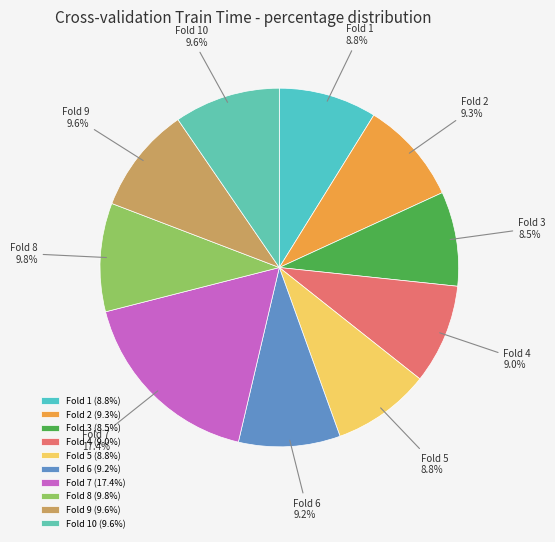

To the nearest percent, what is the combined percentage of Fold 7 and Fold 4?

26%